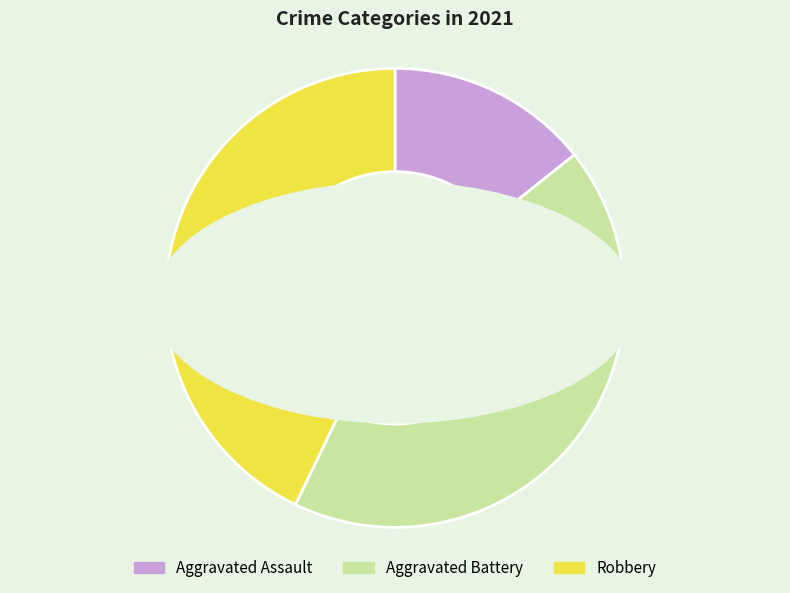

To the nearest percent, what is the difference between the largest and smallest slice percentages?

29%